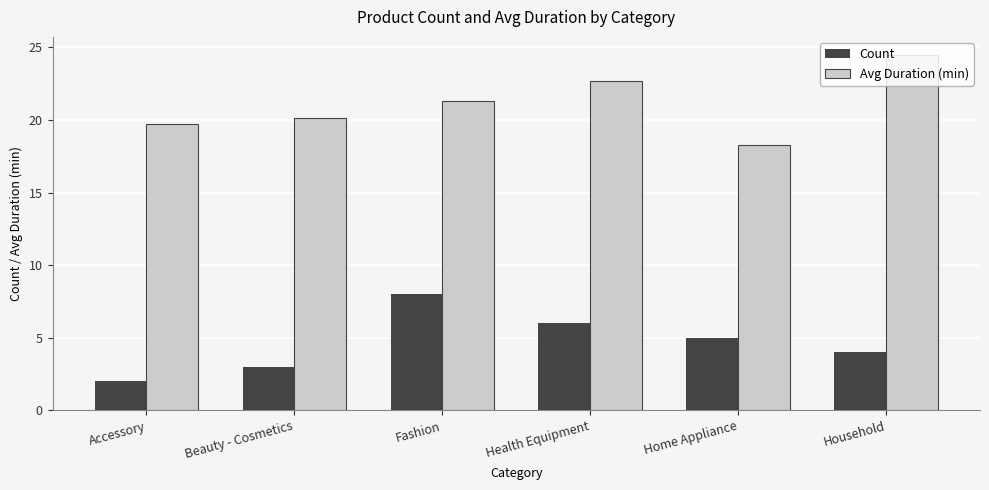

What is the difference between the Avg Duration (min) values at Health Equipment and Household?

1.8